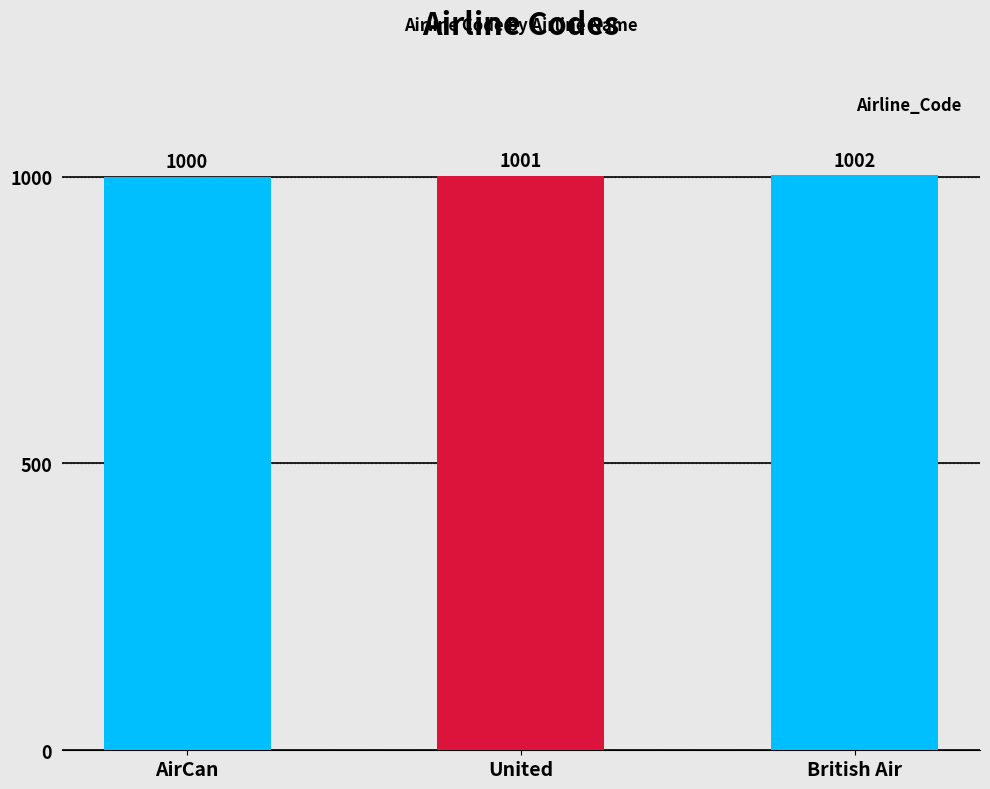

Read the value at AirCan.

1000